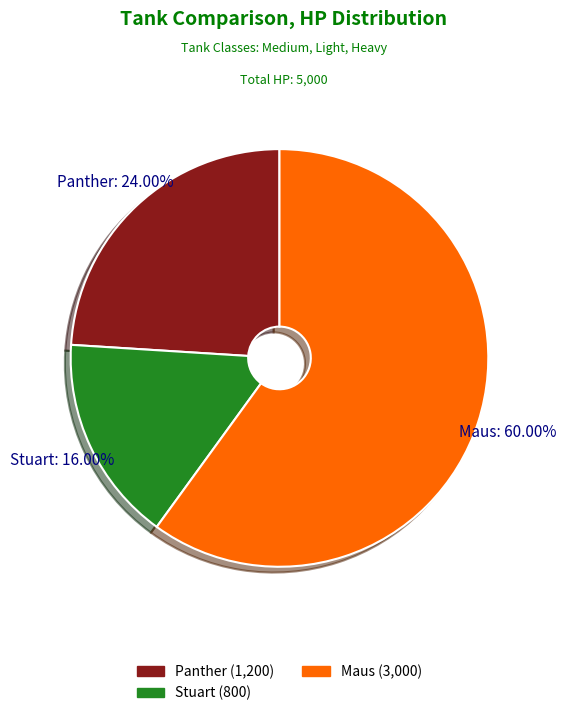

What is the largest slice in the pie chart?

Maus